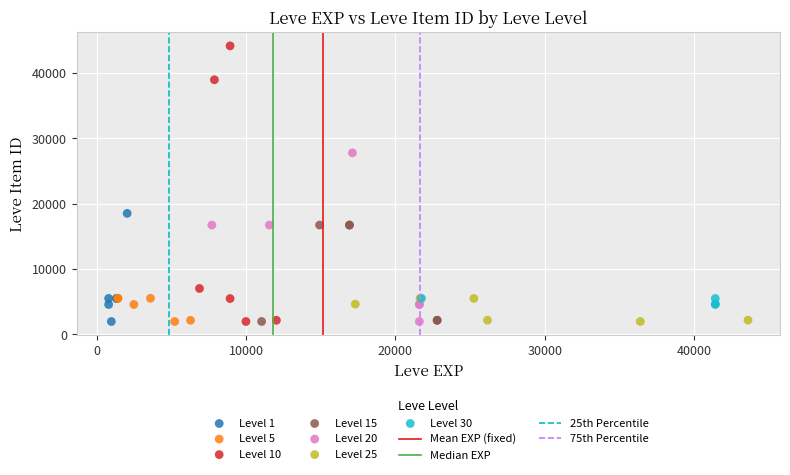

Which series contains the highest Y value?

Level 10